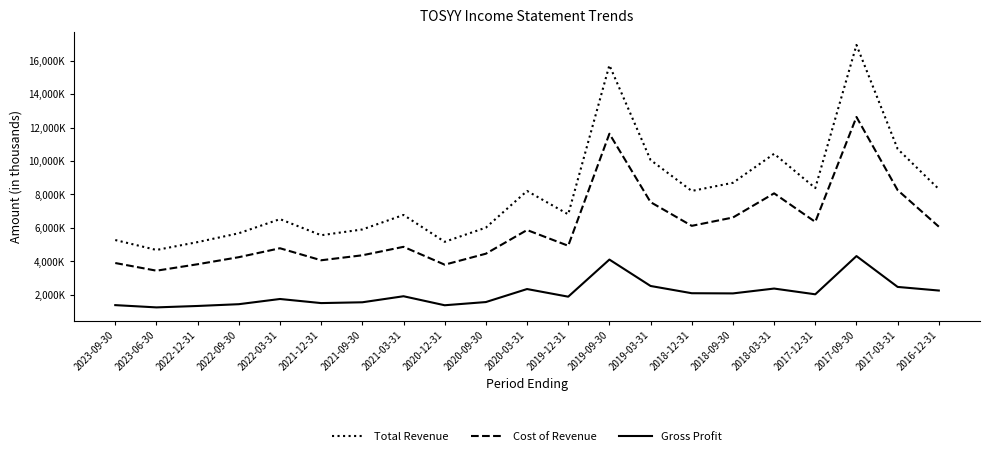

What is the minimum value shown in the chart?

1239900